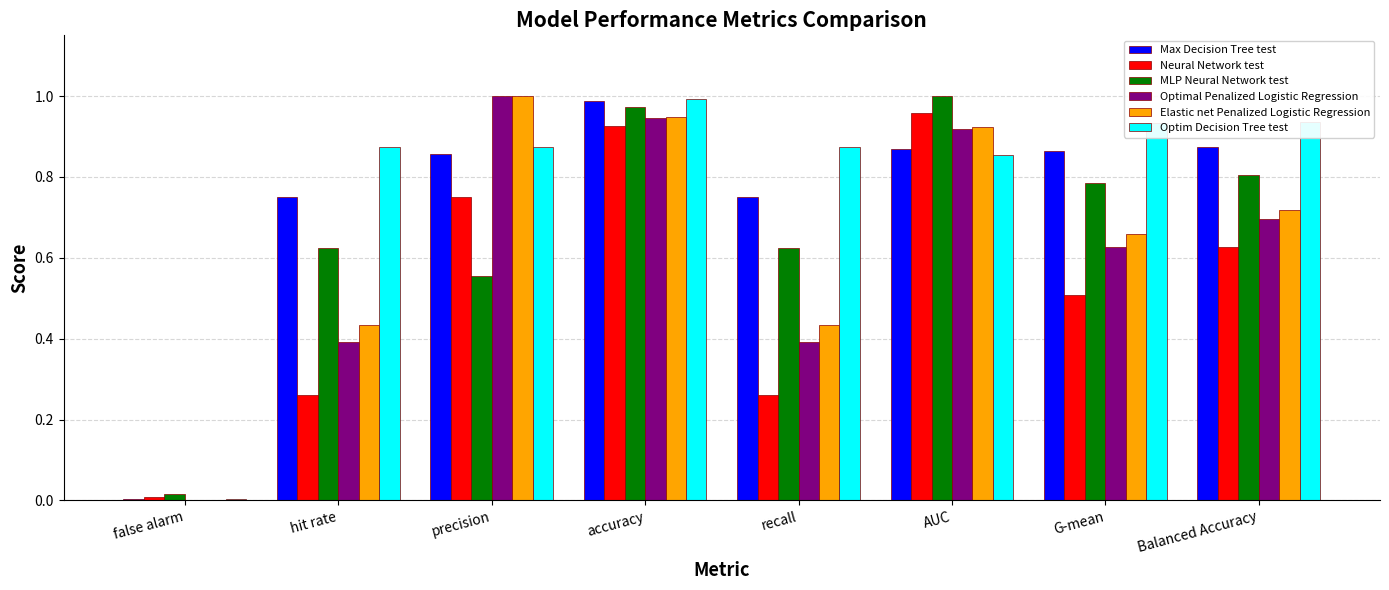

True or false: Elastic net Penalized Logistic Regression has a value of 1.0 at precision.

True